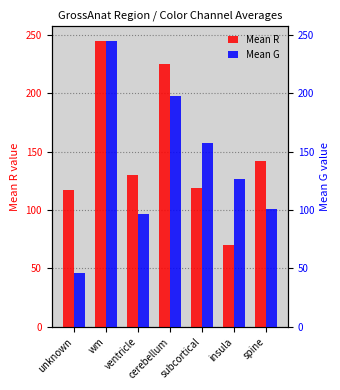

Count the number of data series in this chart.

2